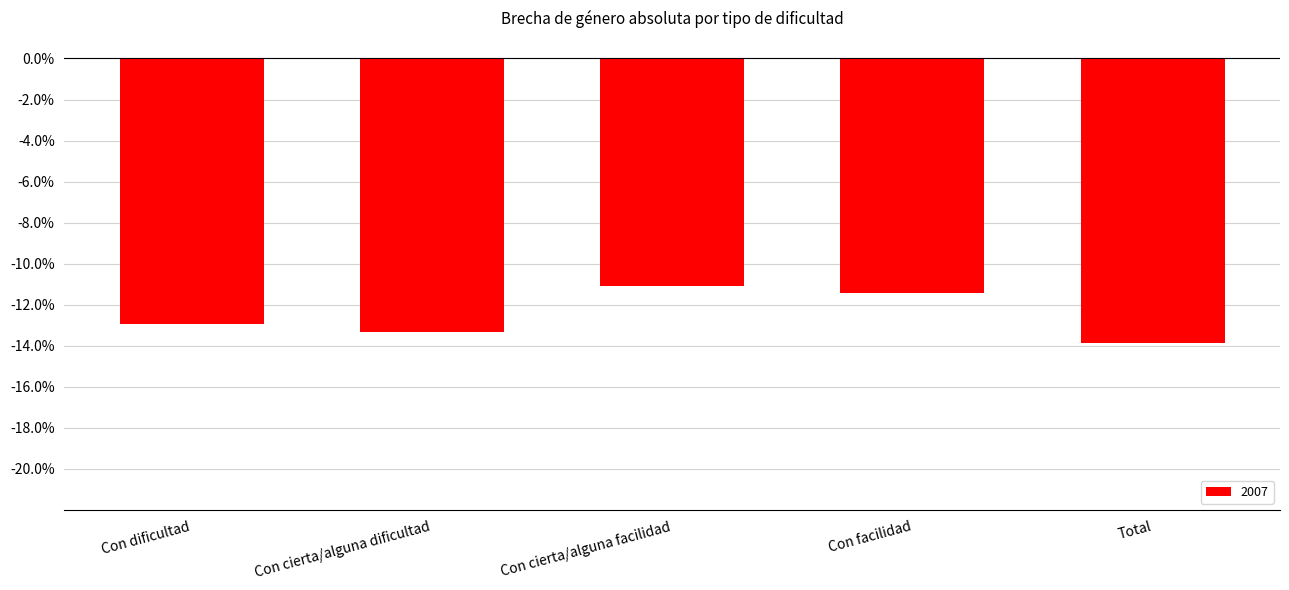

Reading left to right, extract all data points from this chart.

Con dificultad=-12.9	Con cierta/alguna dificultad=-13.3	Con cierta/alguna facilidad=-11.1	Con facilidad=-11.4	Total=-13.9